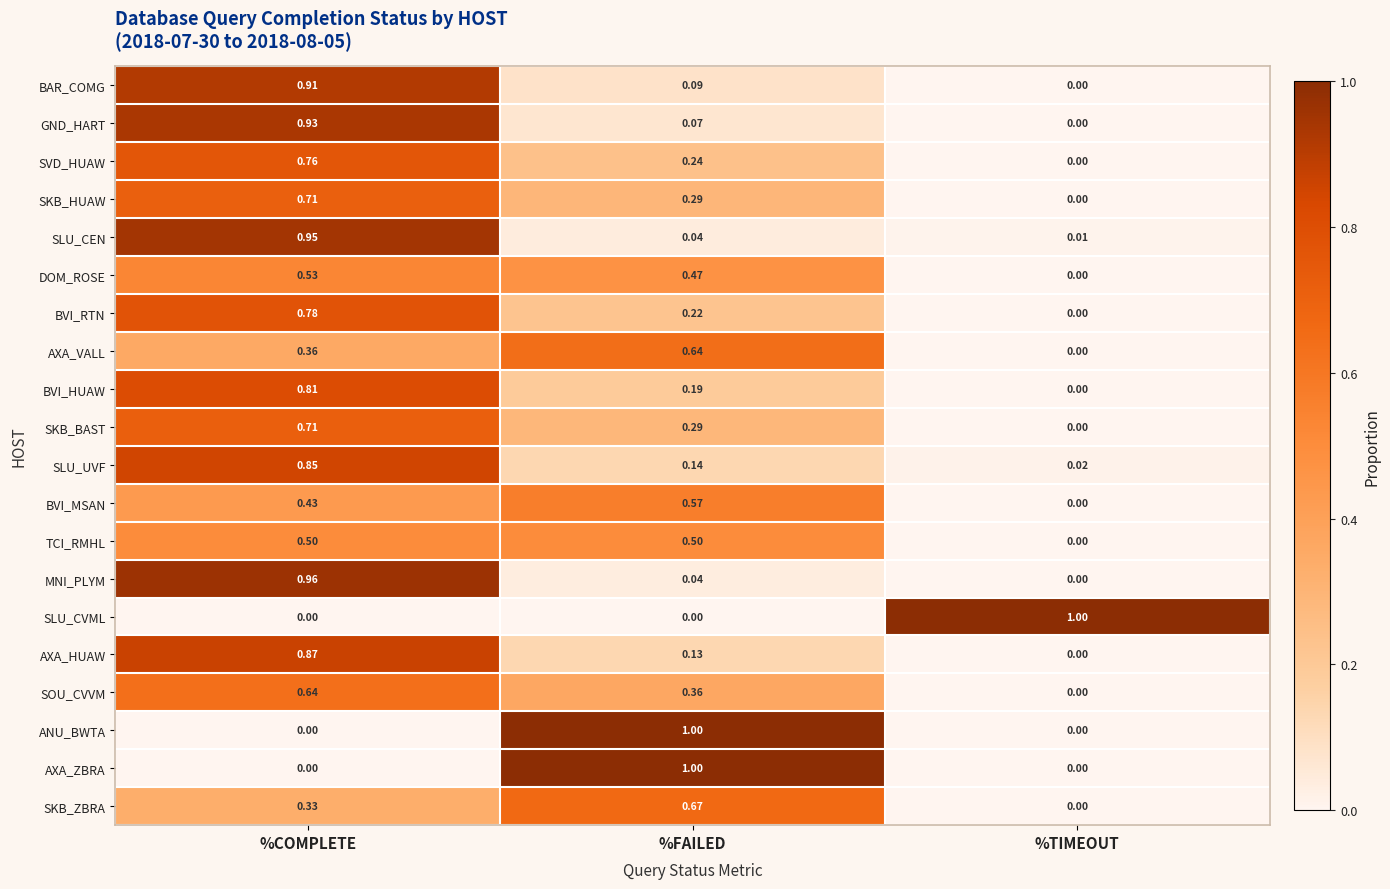

Which category has the highest value in the MNI_PLYM series?

%COMPLETE